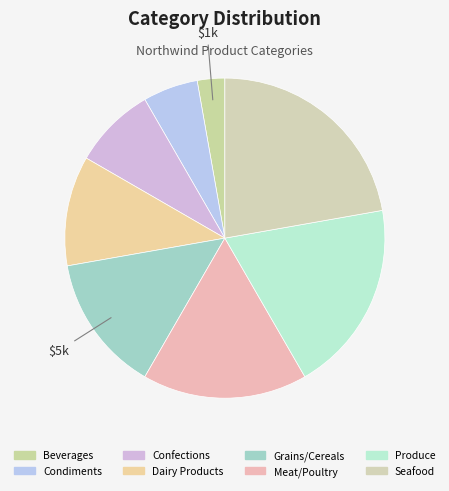

Is Grains/Cereals the majority of the pie?

No